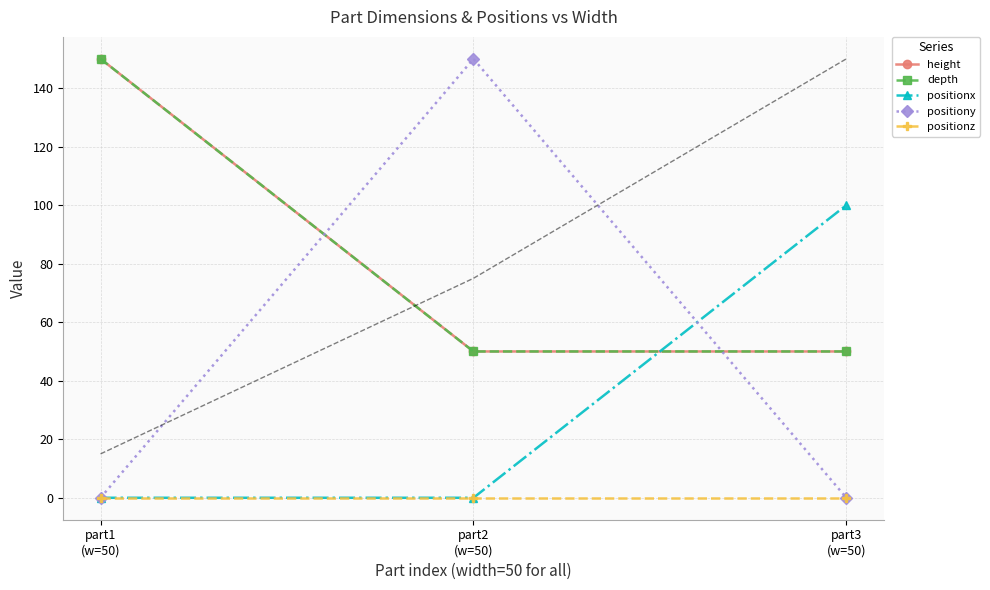

How many data points does each series have?

3